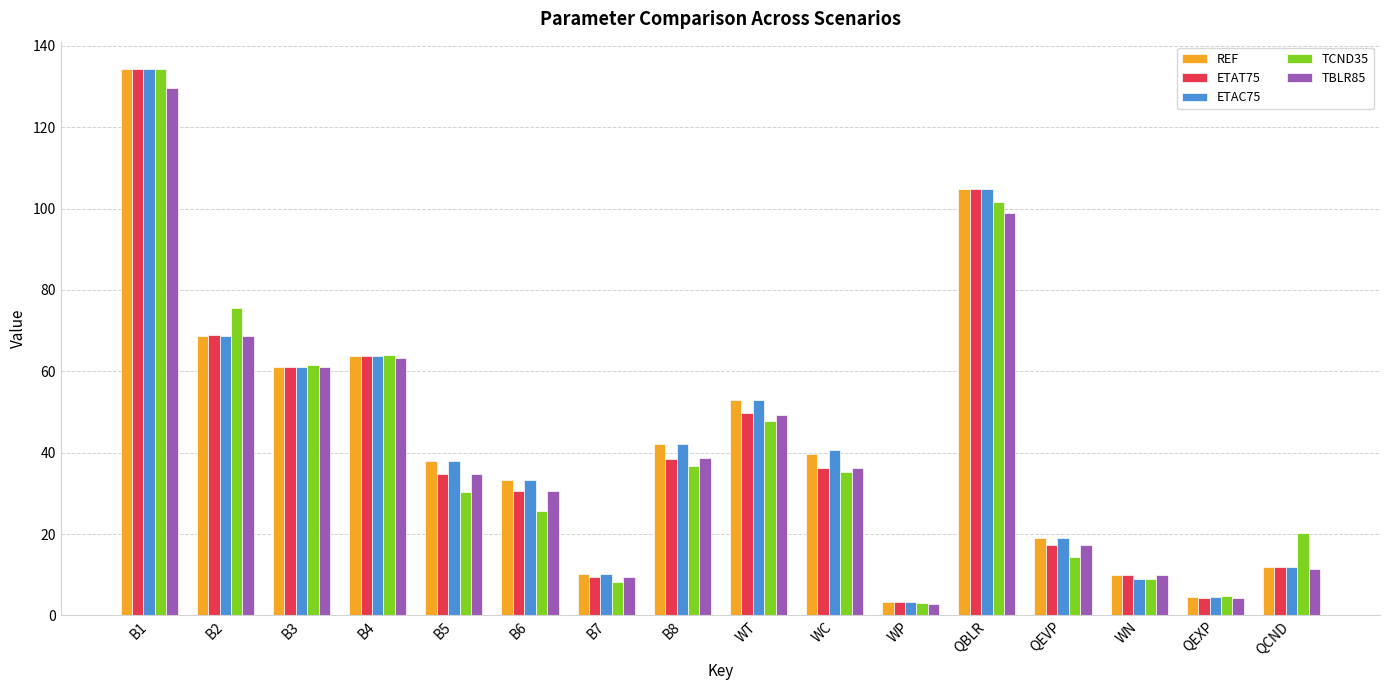

What is the spread (max minus min) of values at B1?

4.6